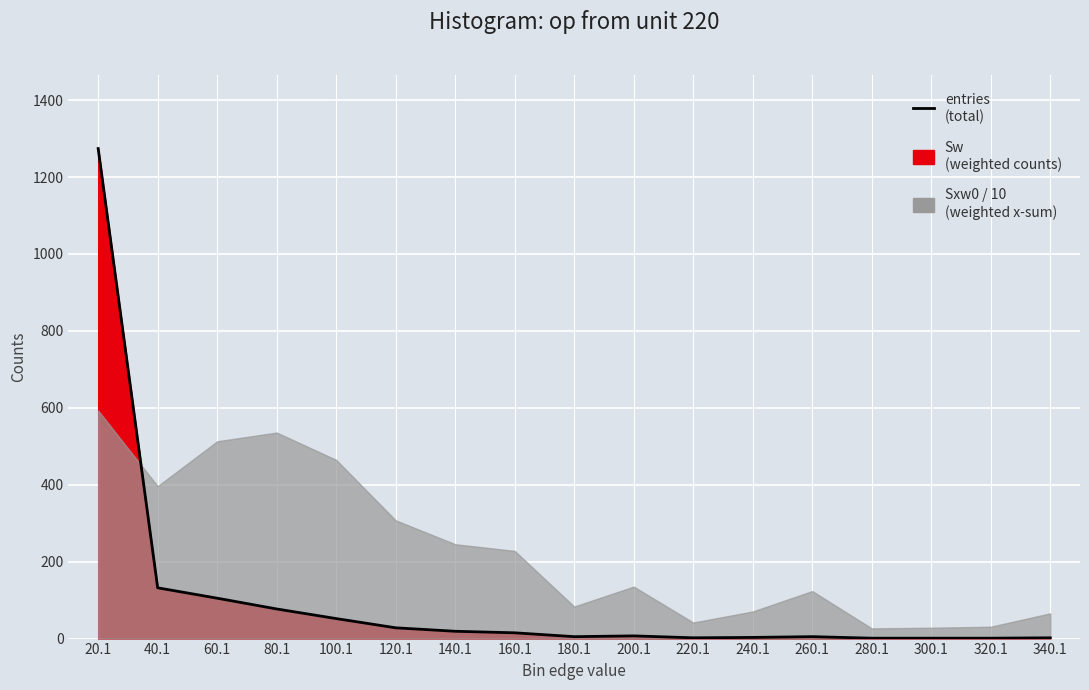

What position from the right is 140.1?

11